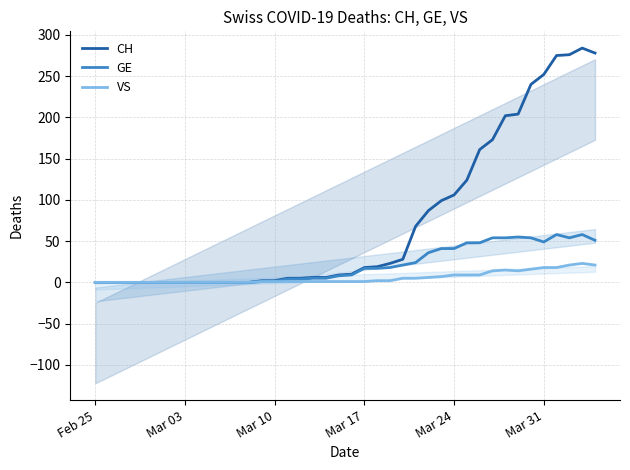

What is the difference between the second highest and second lowest values in the CH series?

278